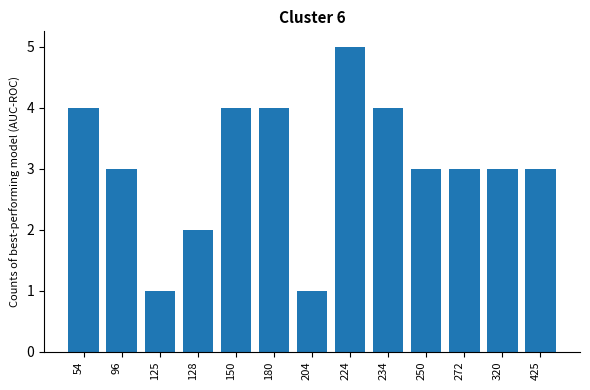

True or false: the data shows 3 at 272.

True